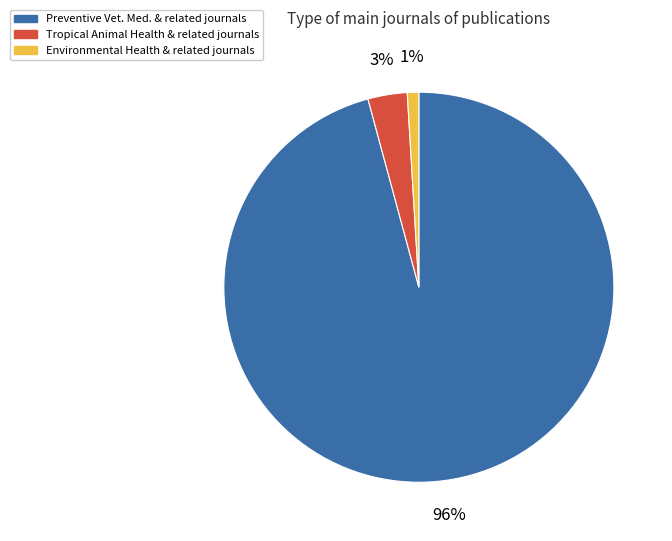

Is there any slice that represents more than half of the pie?

Yes